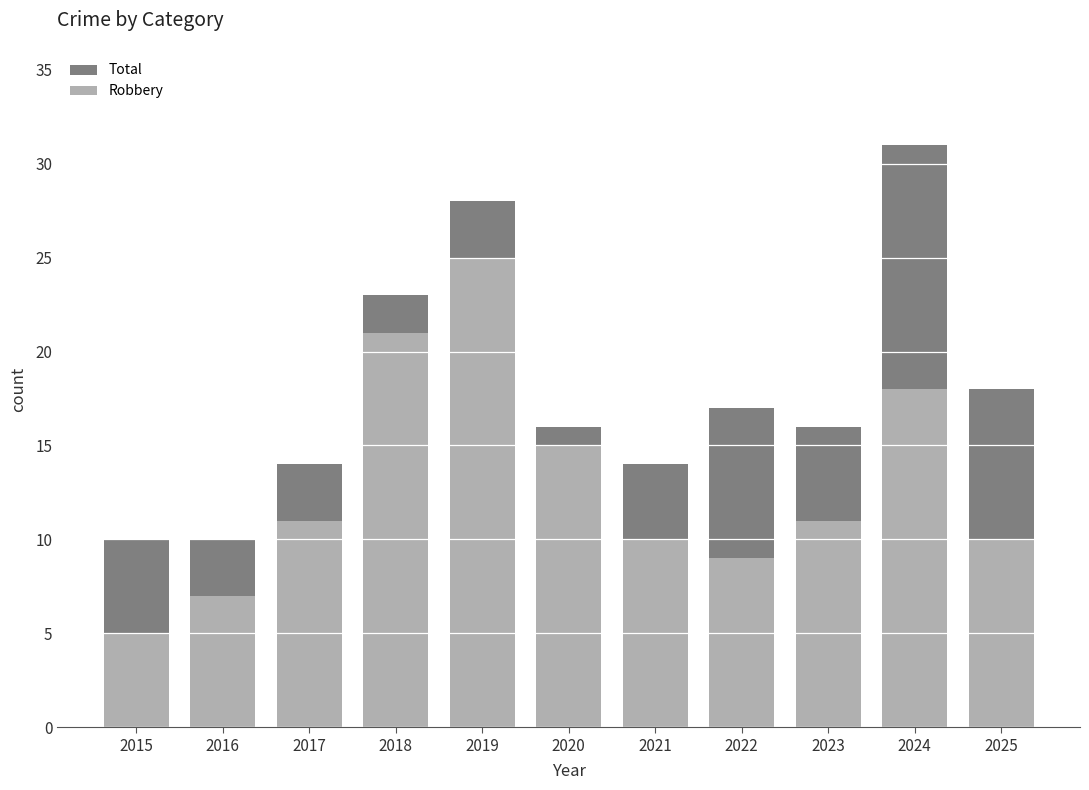

The Robbery series shows 3 at 2020. True or false?

False